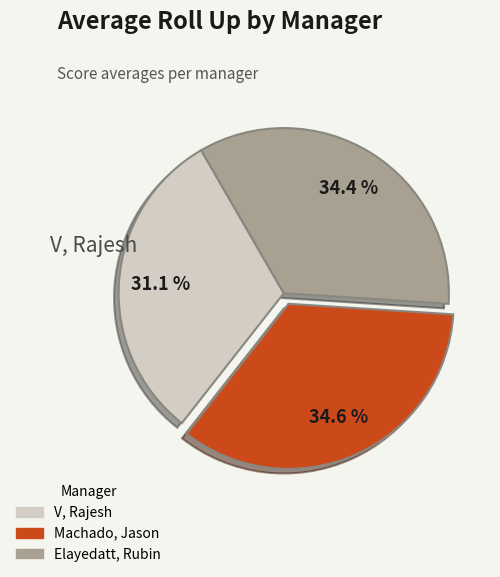

What portion of the pie excludes V, Rajesh?

68.9%